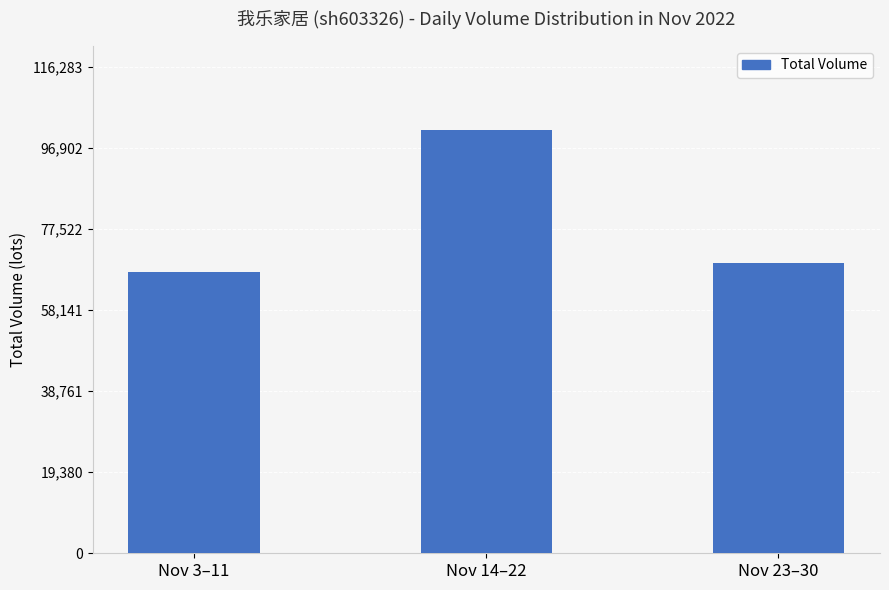

Which has a higher value, Nov 14–22 or Nov 3–11?

Nov 14–22